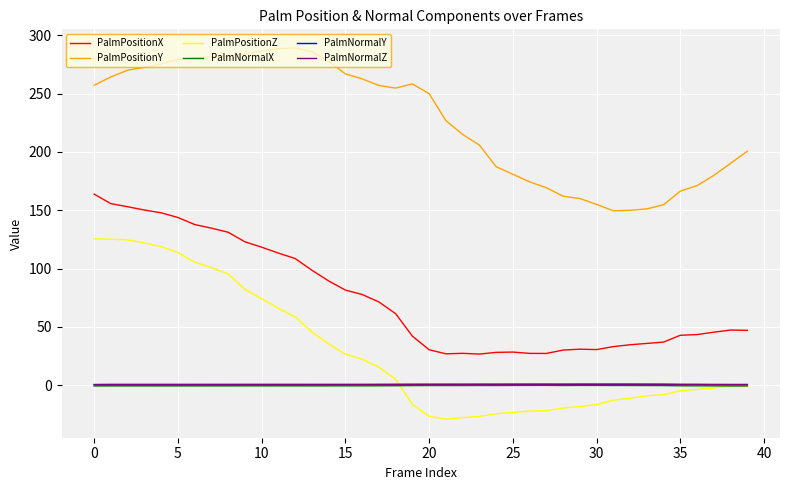

How many distinct data groups are displayed?

6